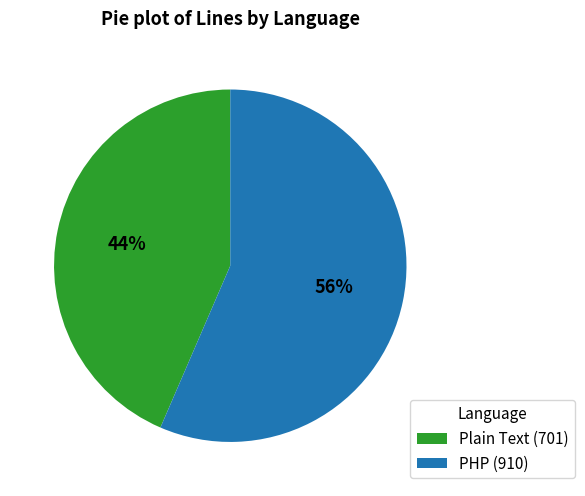

Rank the categories by value from lowest to highest.

Plain Text, PHP